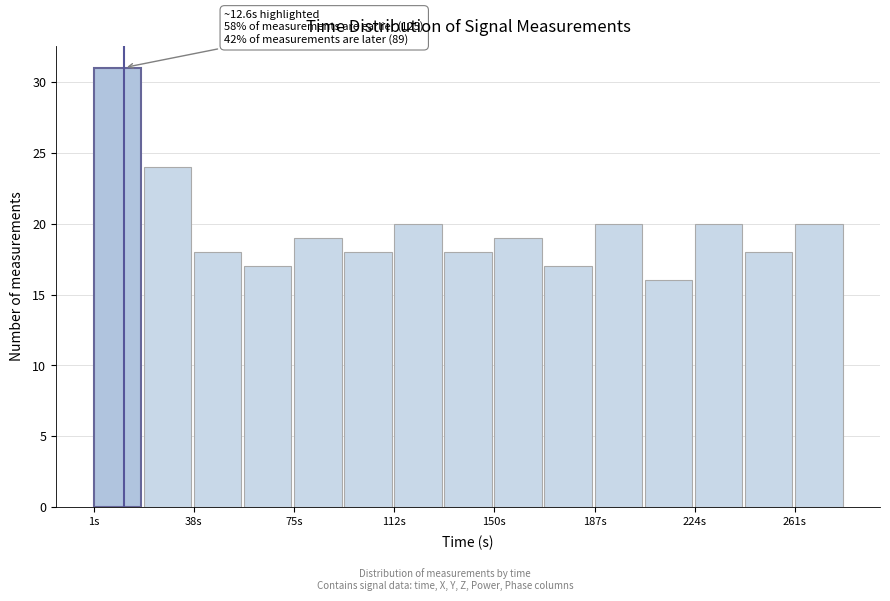

Around what value on the x-axis is the tallest bar? Give the approximate position of its centre, as read against the axis.

10